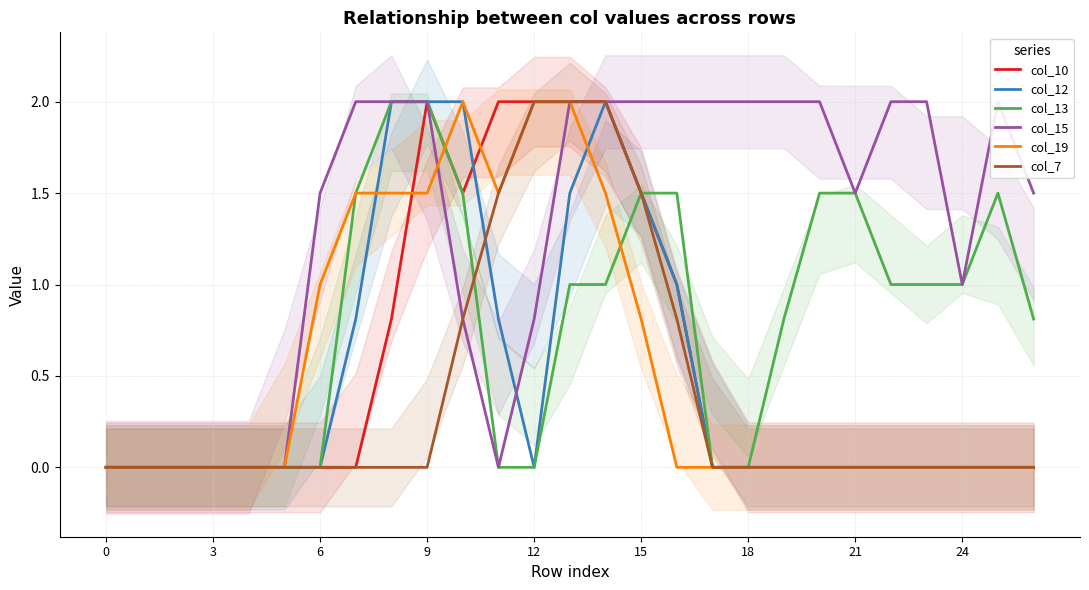

The value of col_10 at 0 is 0.0. True or false?

True